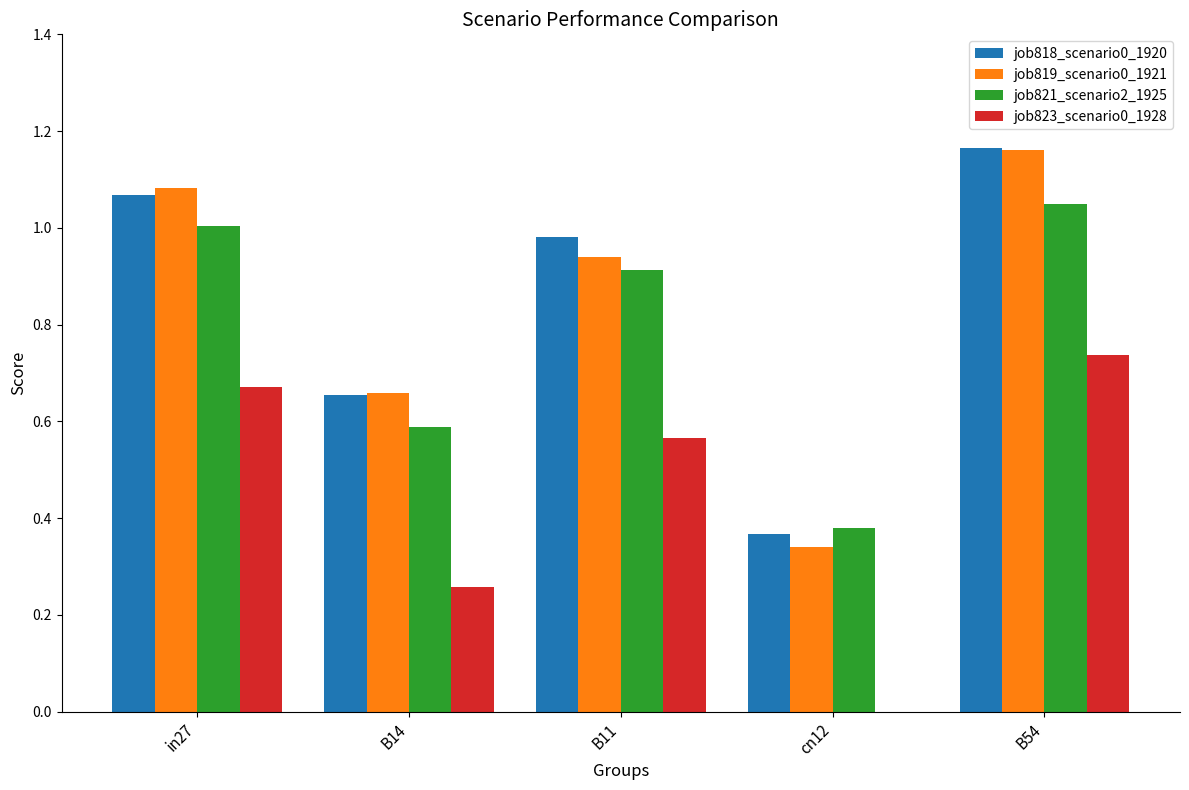

Where is job823_scenario0_1928 nearest to the value 0?

cn12